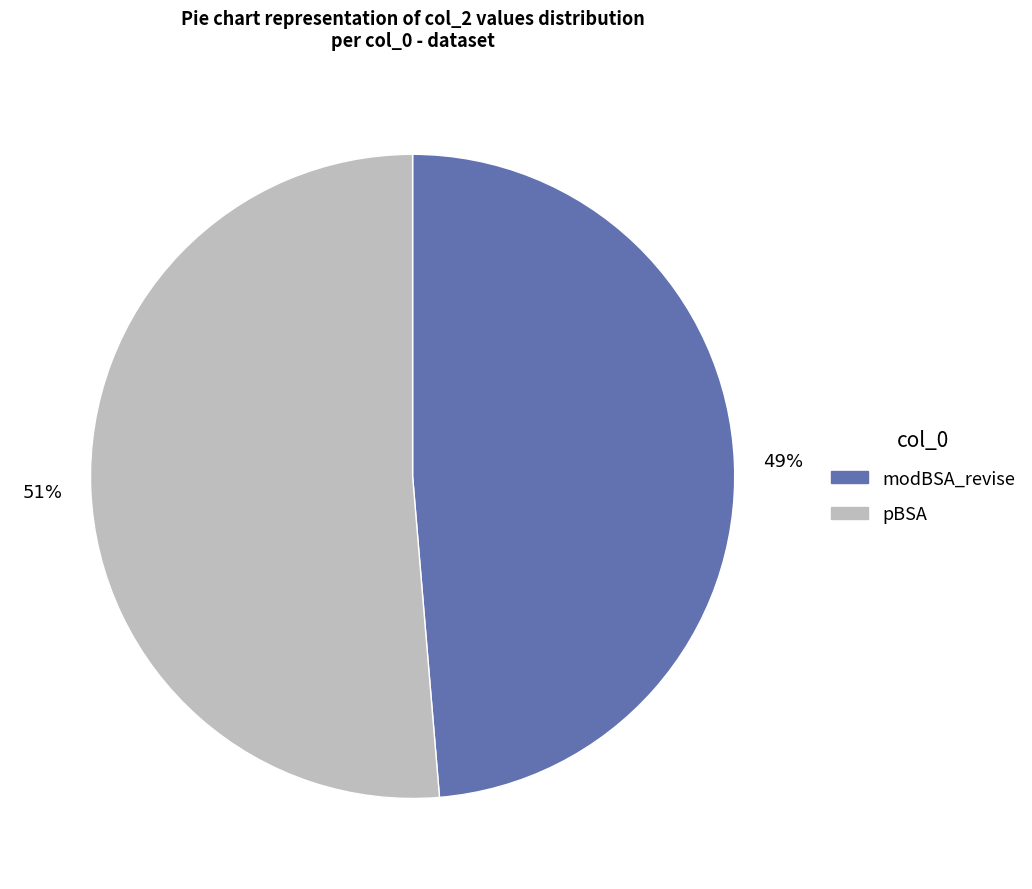

To the nearest percent, what is the average slice percentage?

50%